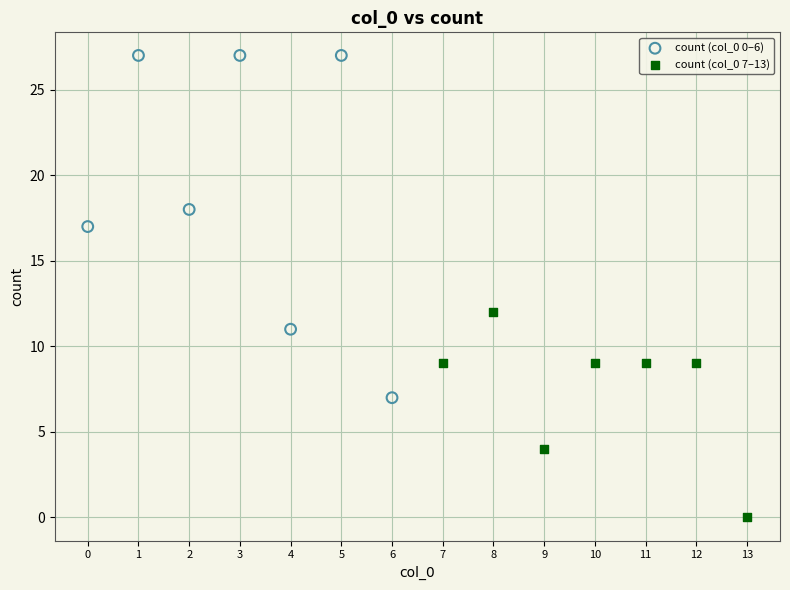

Which series contains the highest Y value?

count (col_0 0–6)